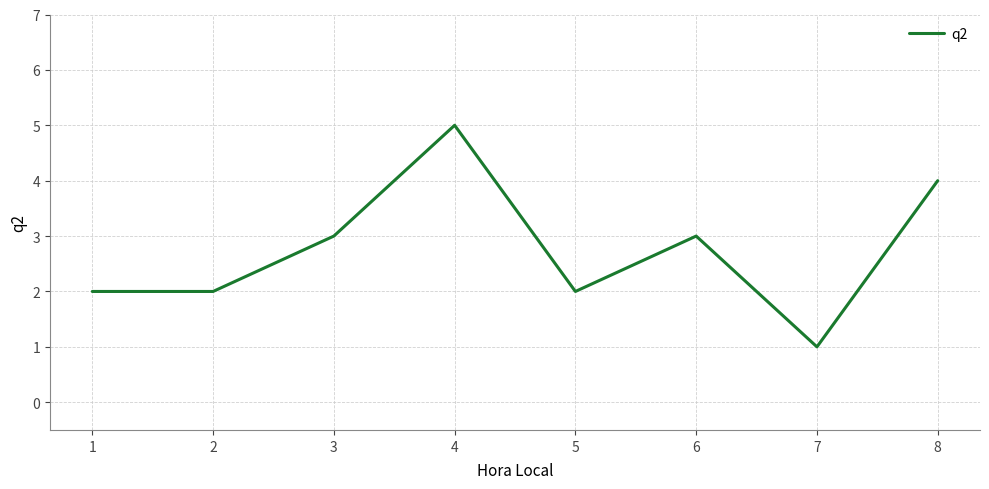

How many values are between 2 and 4?

6